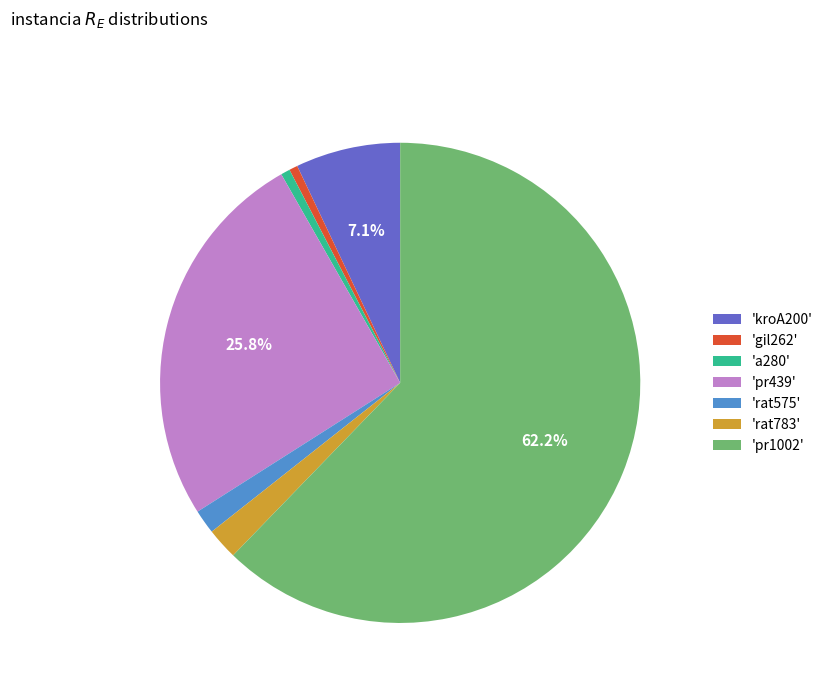

Which slice is the largest?

'pr1002'